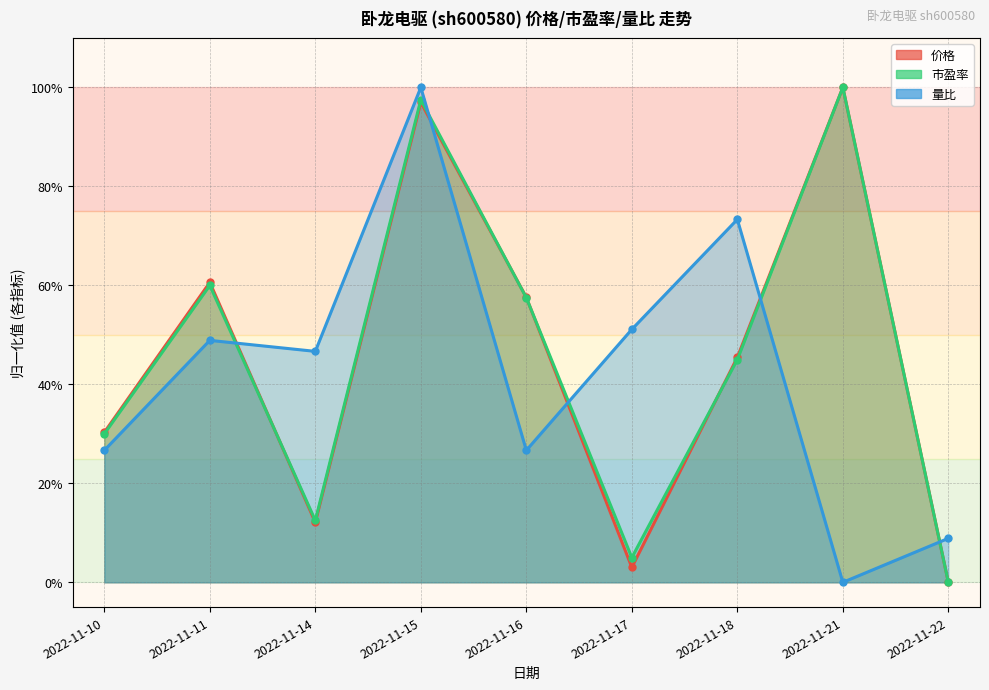

How many intersections are there between 价格 and 市盈率?

5